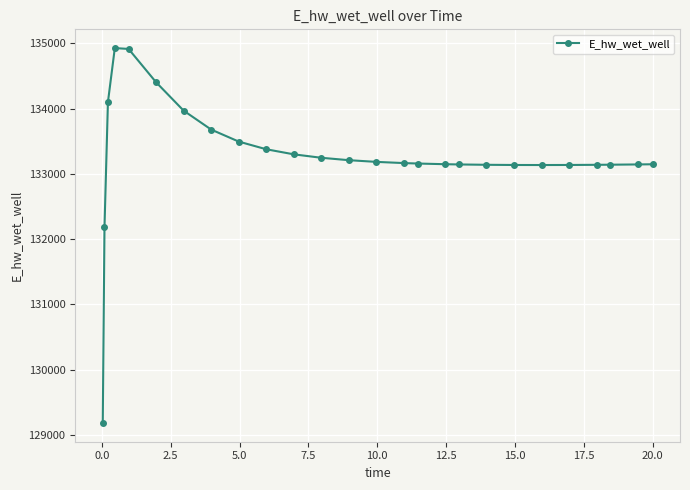

What is the value of the 15th point from the left?

133166.0